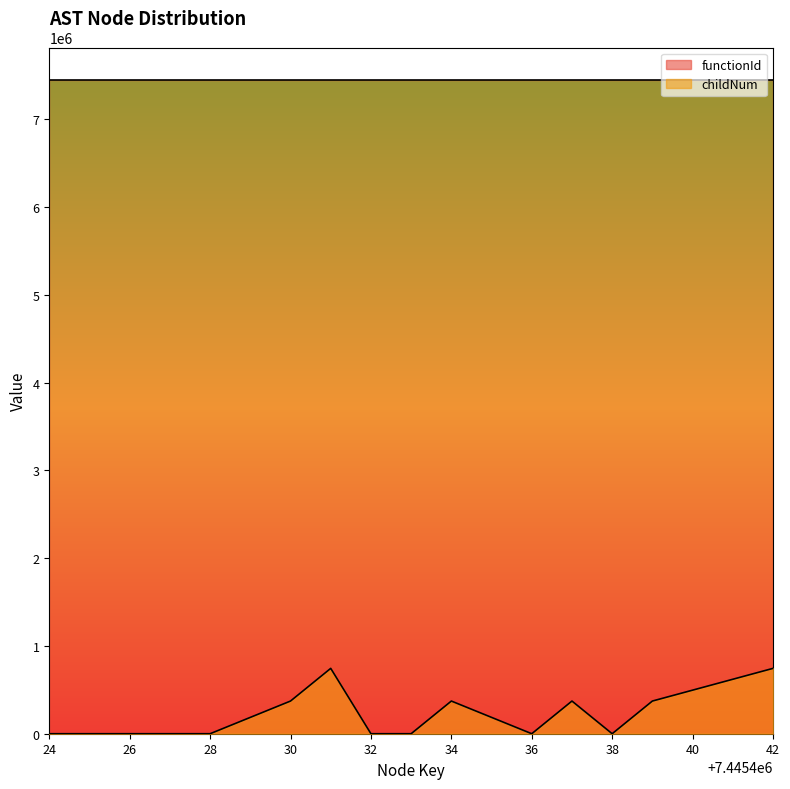

What is the highest value of the childNum series?

744542.4